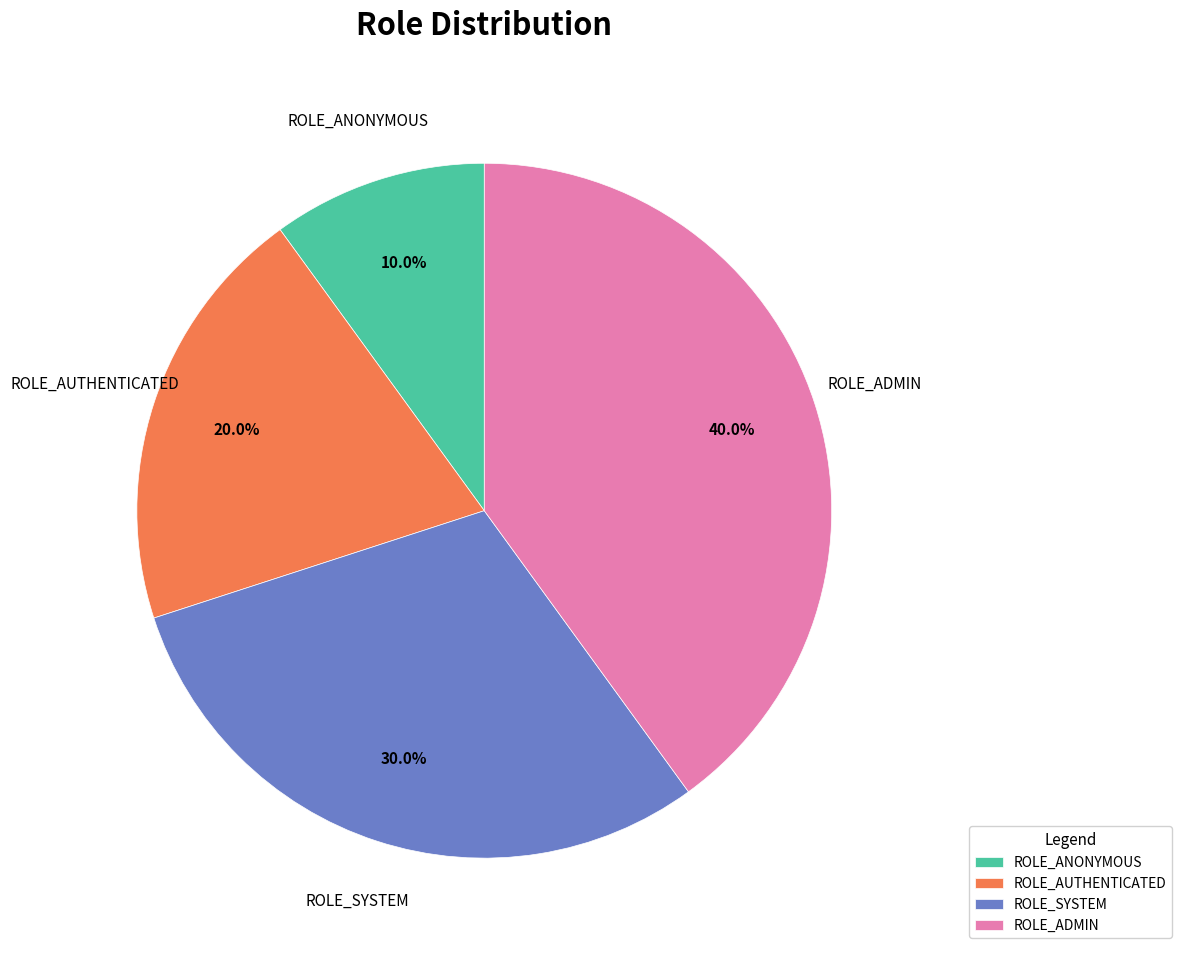

Does ROLE_SYSTEM represent more than half of the total?

No